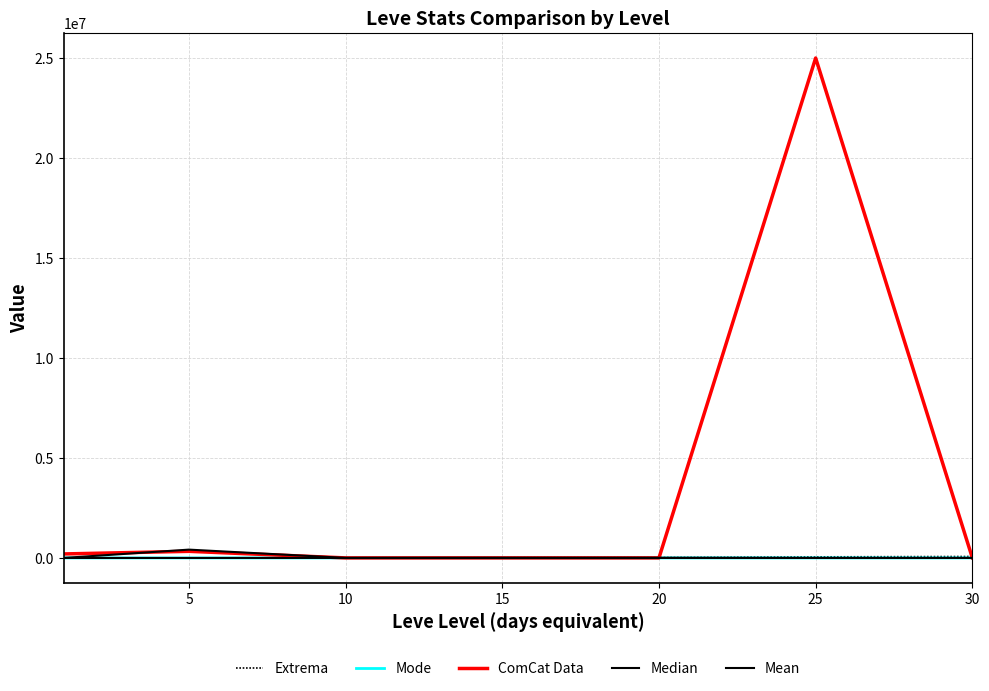

How many lines are shown in the chart?

5